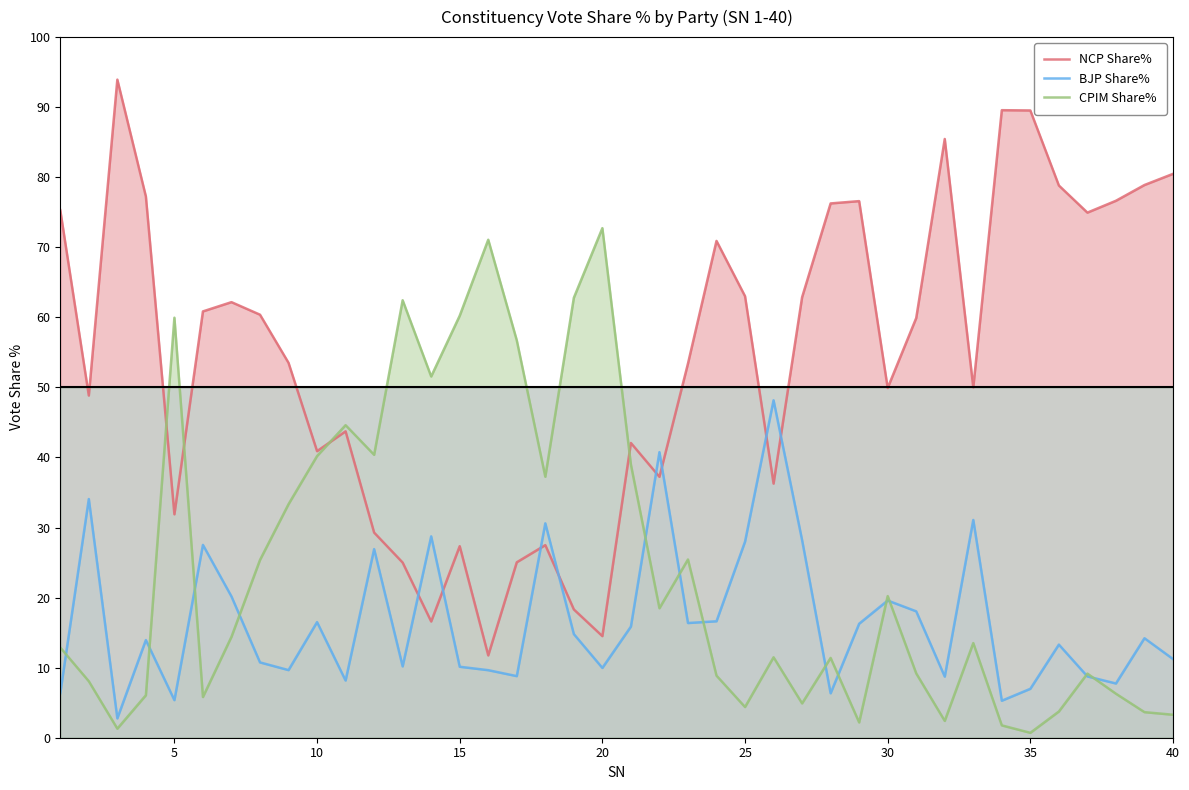

Which series has the largest total across all categories?

NCP Share%